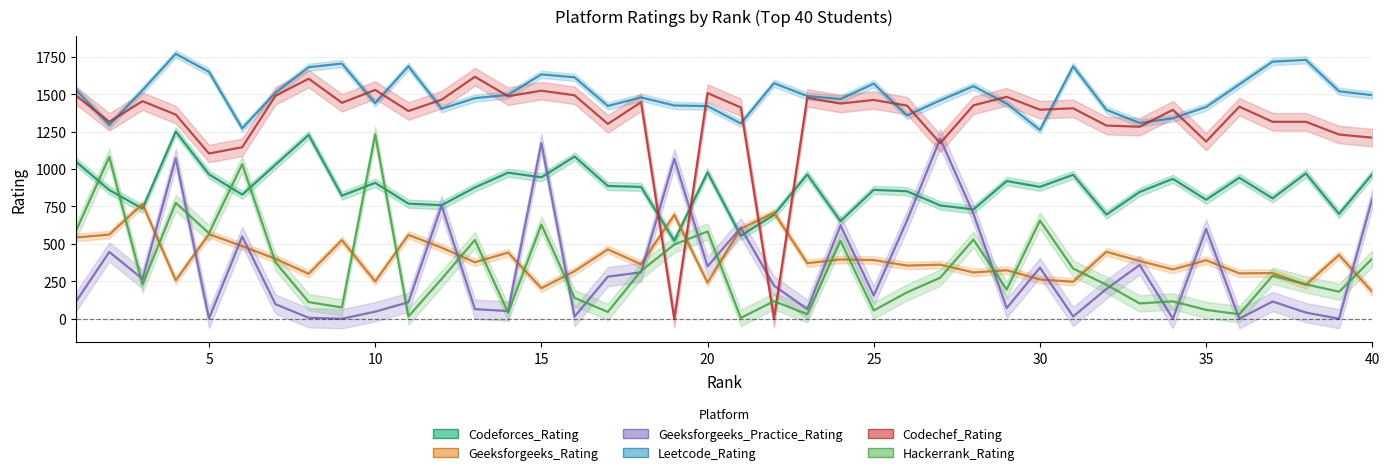

At which category does Geeksforgeeks_Rating reach its first local peak?

3